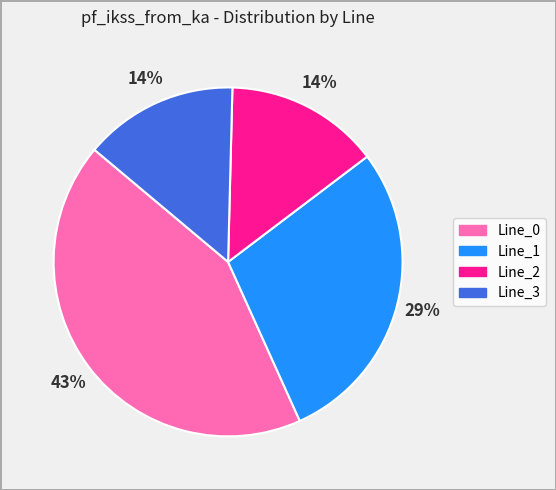

What is the largest slice in the pie chart?

Line_0